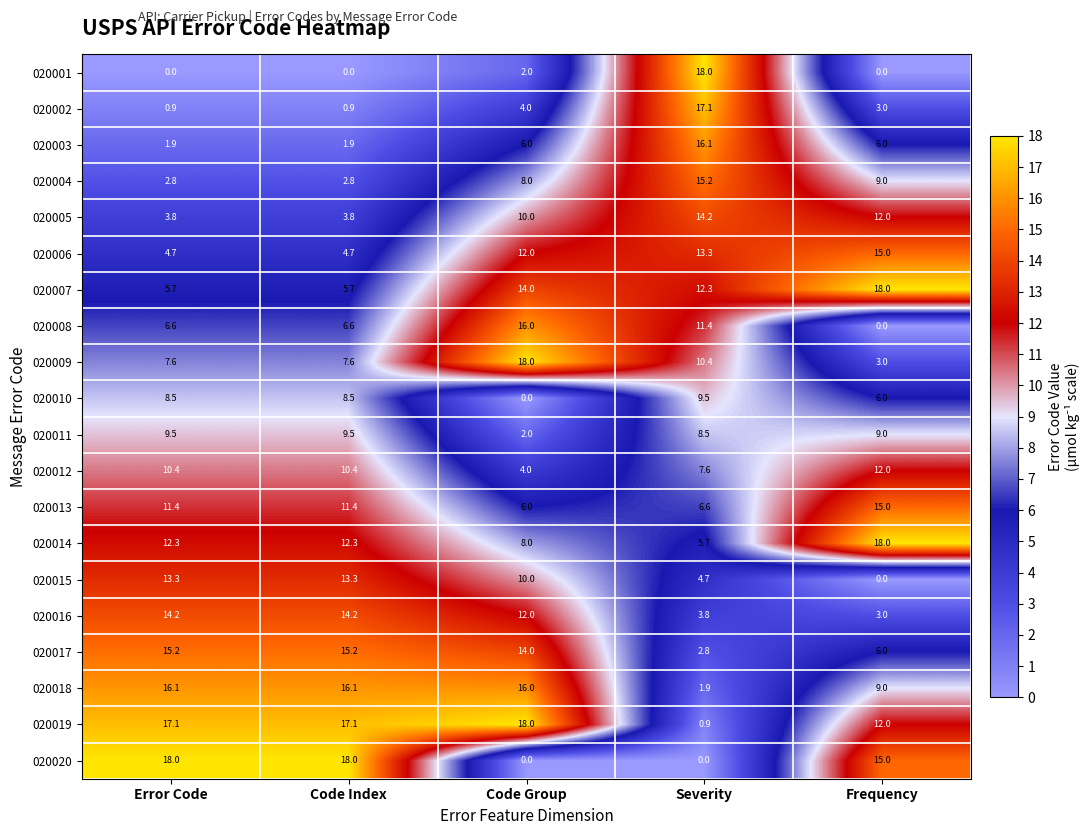

True or false: 020001 has a value of 0.0 at Code Index.

True